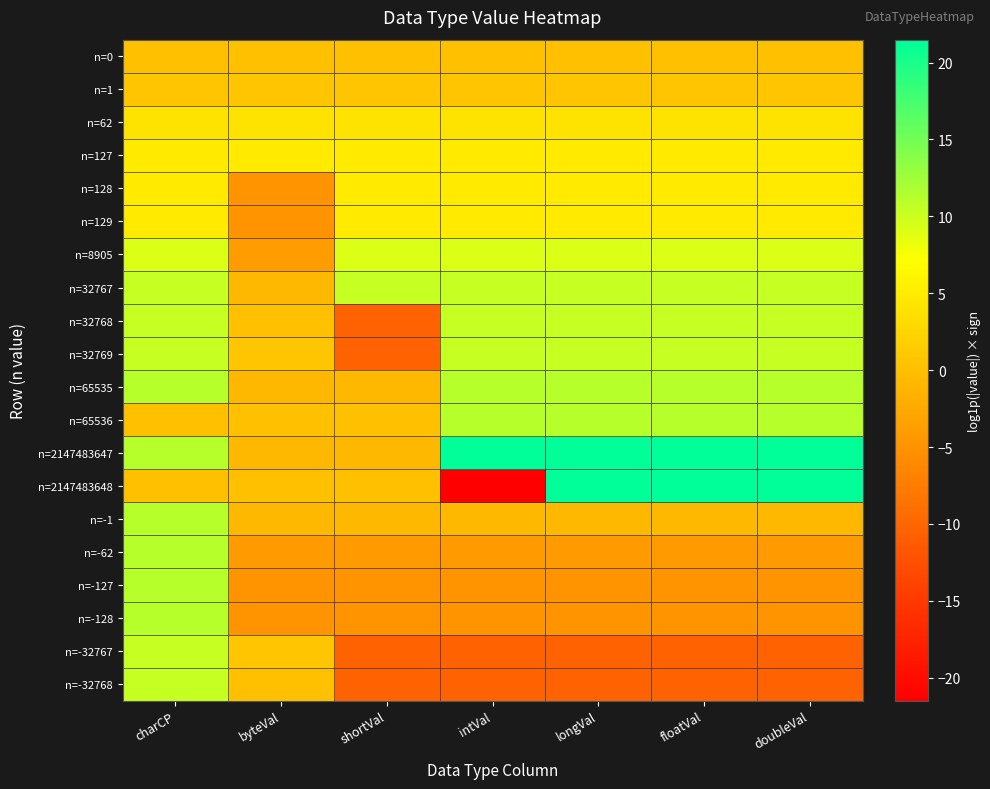

What is the spread (max minus min) of values at shortVal?

20.8